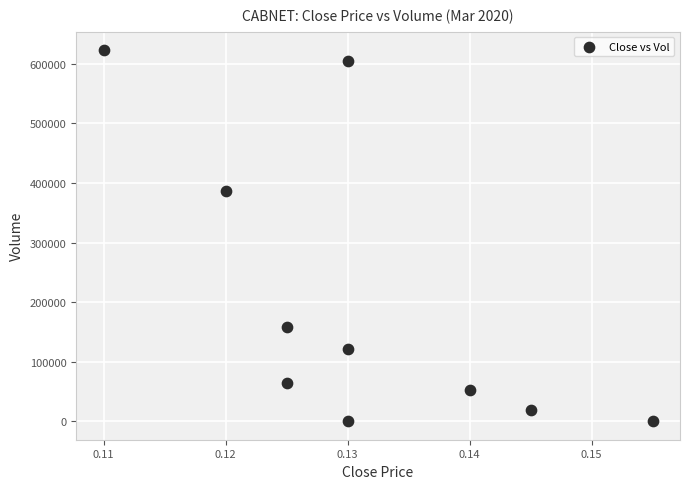

What is the range of Y values (max minus min)?

623000